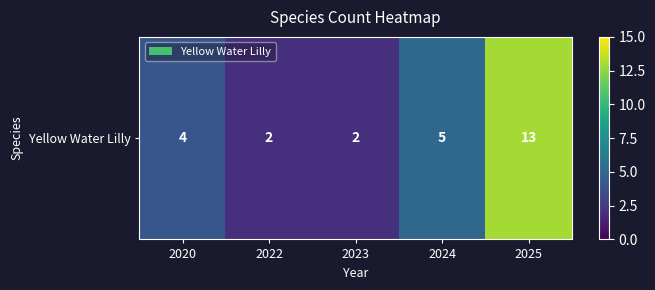

Between 2024 and 2020, which is larger?

2024